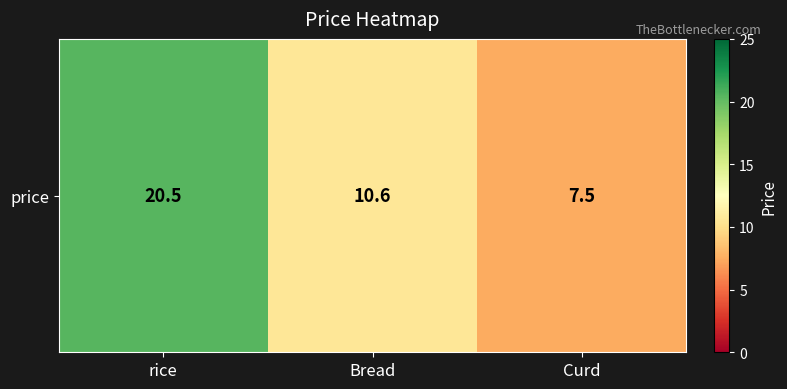

What is the difference between the second highest and minimum values?

3.1